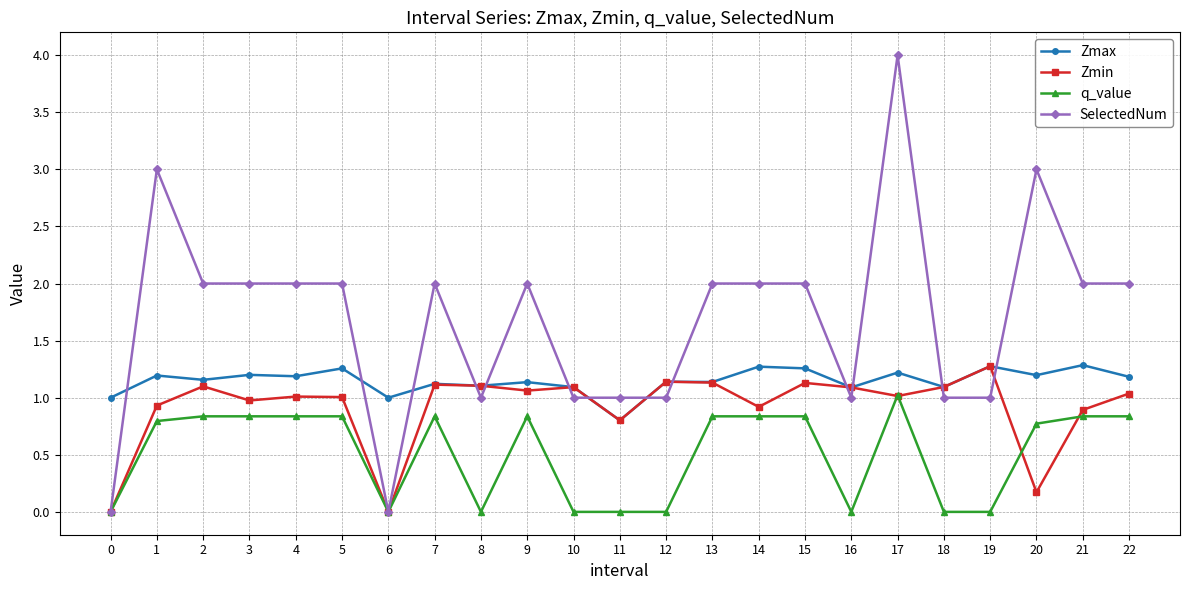

True or false: SelectedNum has more than 0 points higher than both neighbors.

True